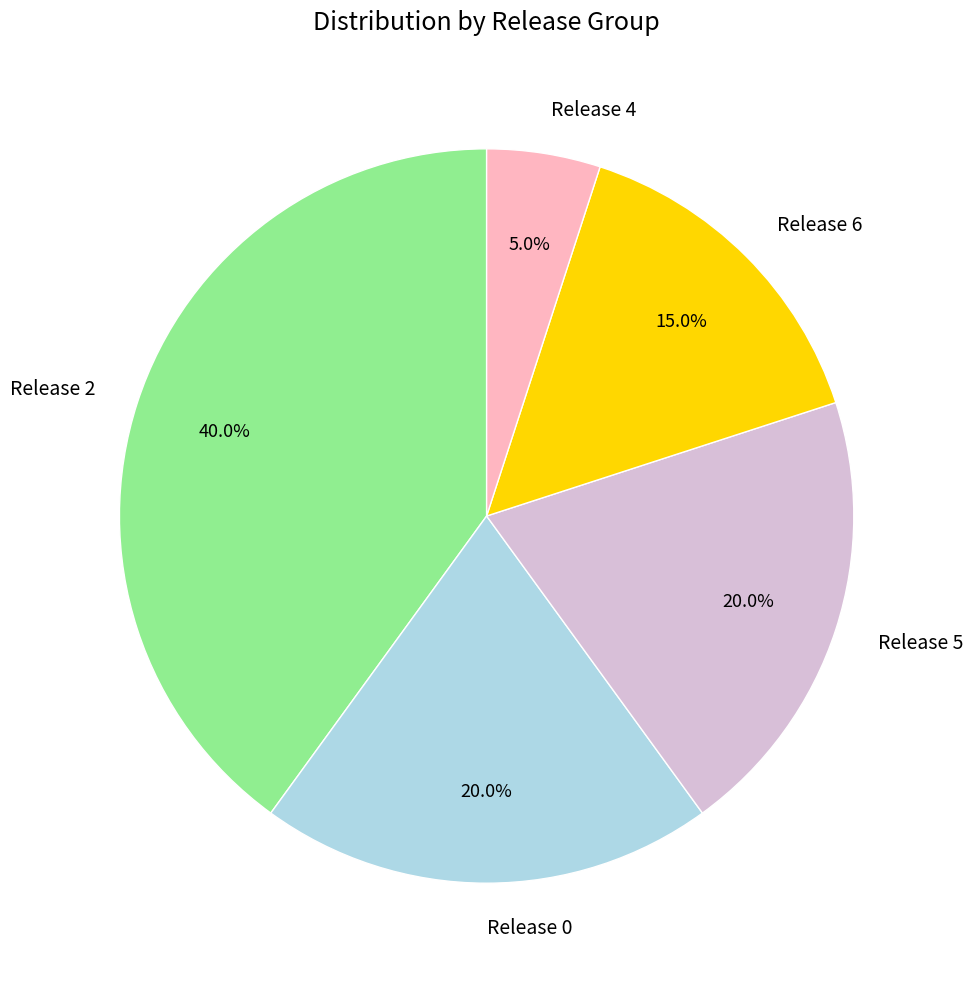

Does Release 2 represent more than half of the total?

No